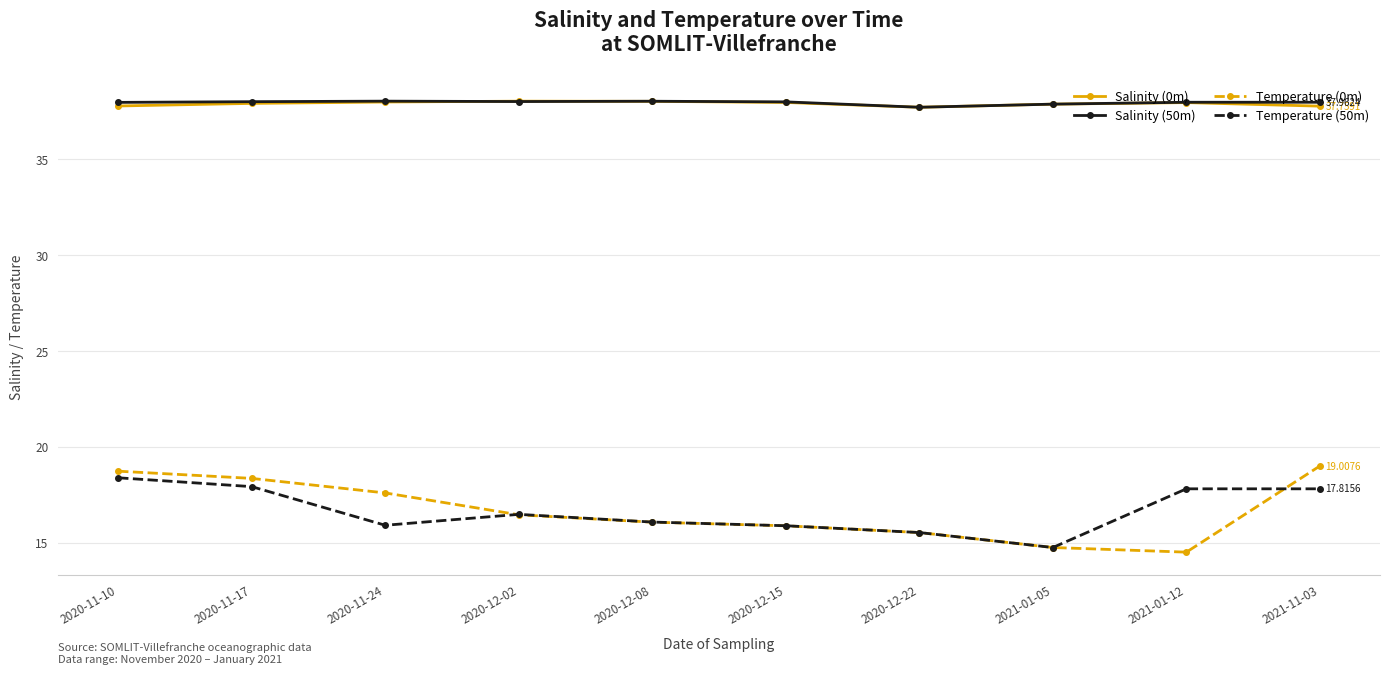

True or false: Salinity (0m) has a value of 37.7 at 2020-12-22.

True